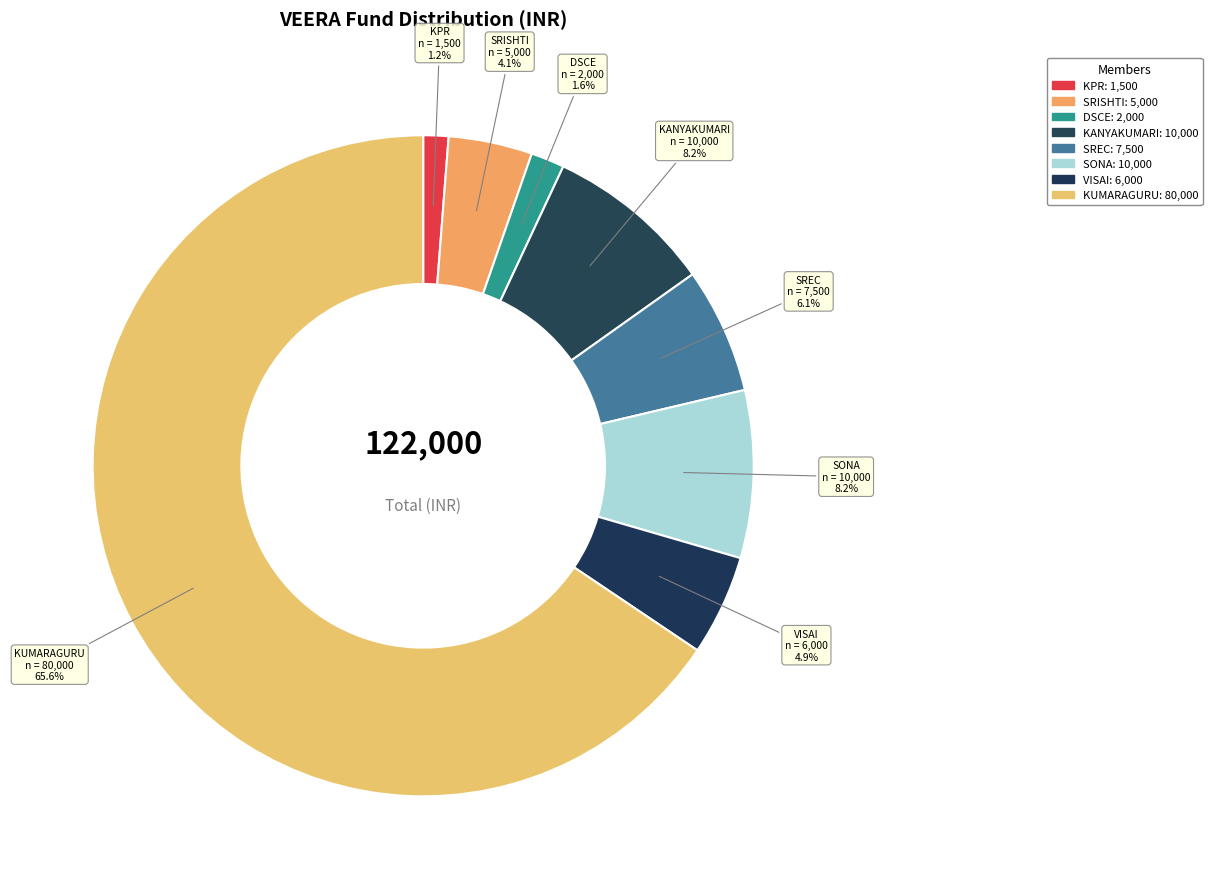

Rank the categories by value from lowest to highest.

KPR, DSCE, SRISHTI, VISAI, SREC, KANYAKUMARI, SONA, KUMARAGURU